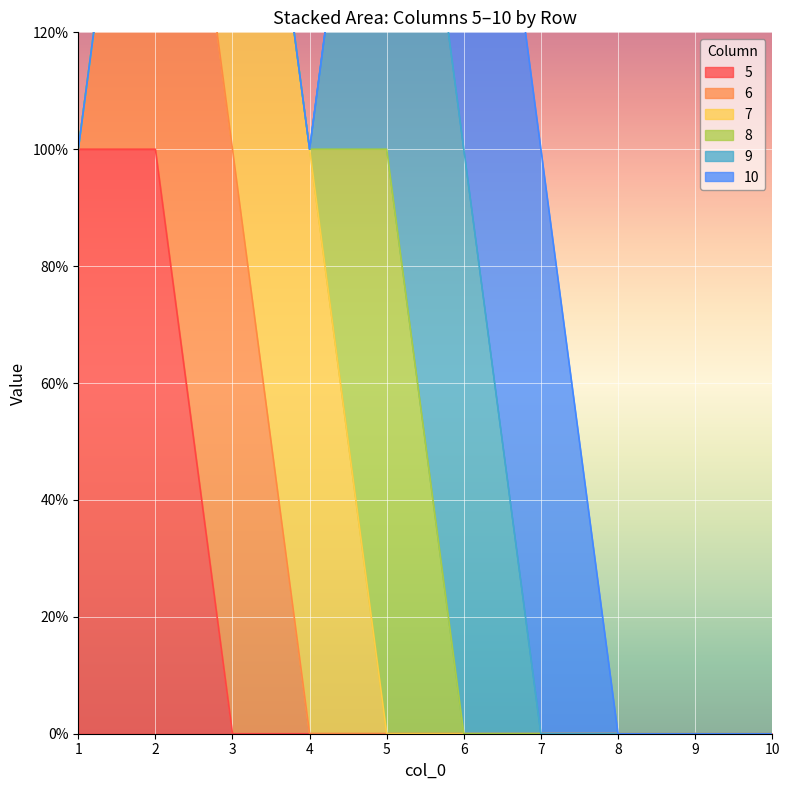

Where is 5 nearest to the value 0?

3